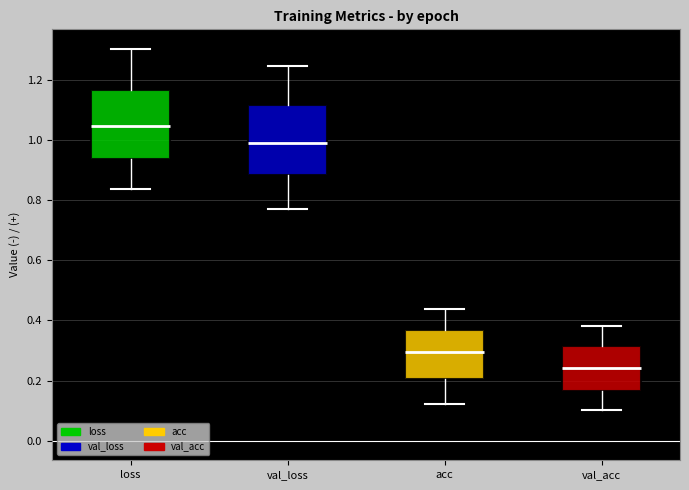

Reading left to right, read every box against the y-axis: the position of its median line, the range the box covers, and the ends of its whiskers. The values are not printed on the chart, so give them approximately, as read against the axis.

loss: median 1.04, box 0.94 to 1.16, whiskers 0.84 to 1.30
val_loss: median 1.00, box 0.88 to 1.12, whiskers 0.76 to 1.24
acc: median 0.30, box 0.20 to 0.36, whiskers 0.12 to 0.44
val_acc: median 0.24, box 0.16 to 0.32, whiskers 0.10 to 0.38